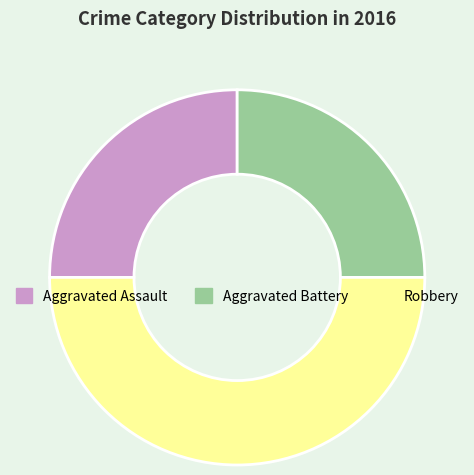

Approximately how many times larger is the value at Aggravated Battery compared to Robbery?

0.5